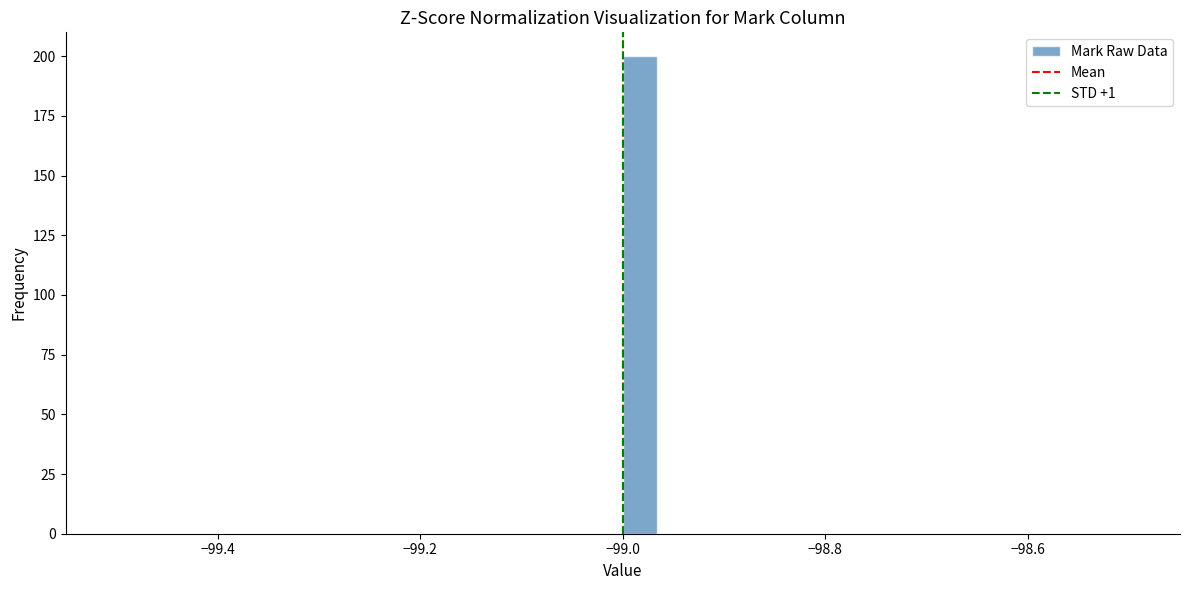

Around what value on the x-axis is the tallest bar? Give the approximate position of its centre, as read against the axis.

-98.98